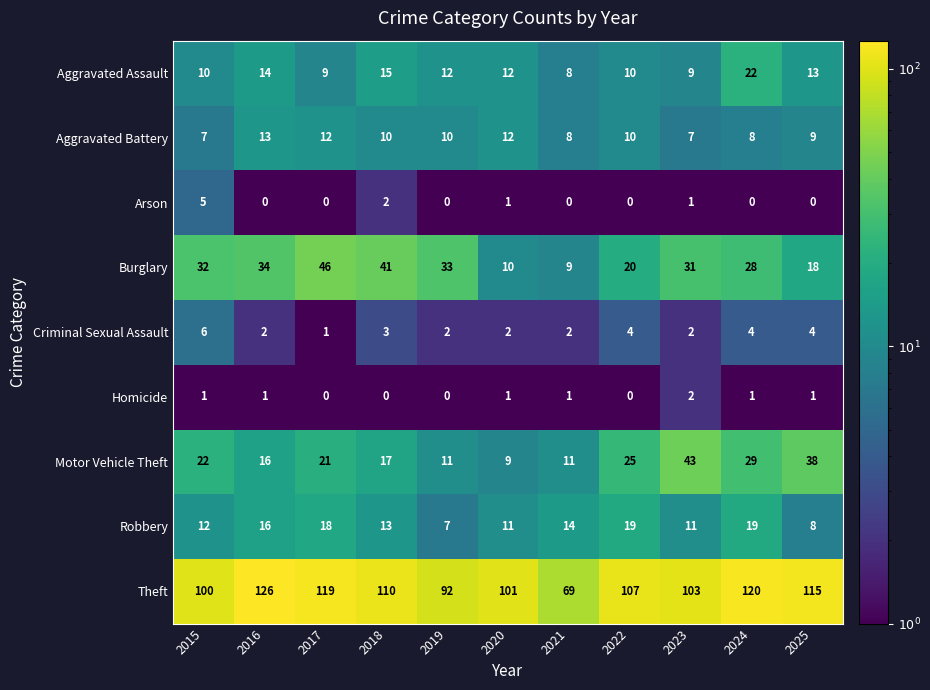

What is the sum of the Homicide values at 2020 and 2023?

3